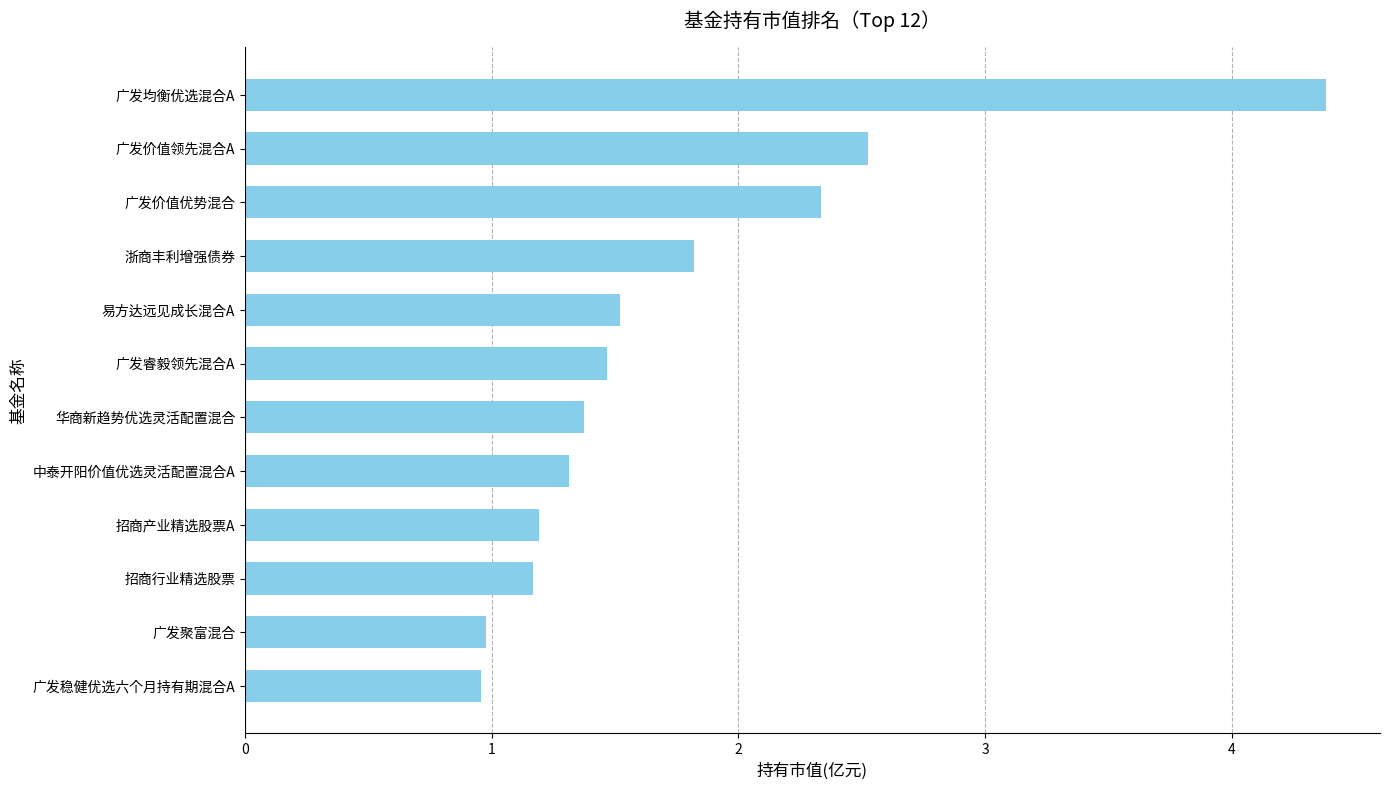

How many data points are less than 1?

2